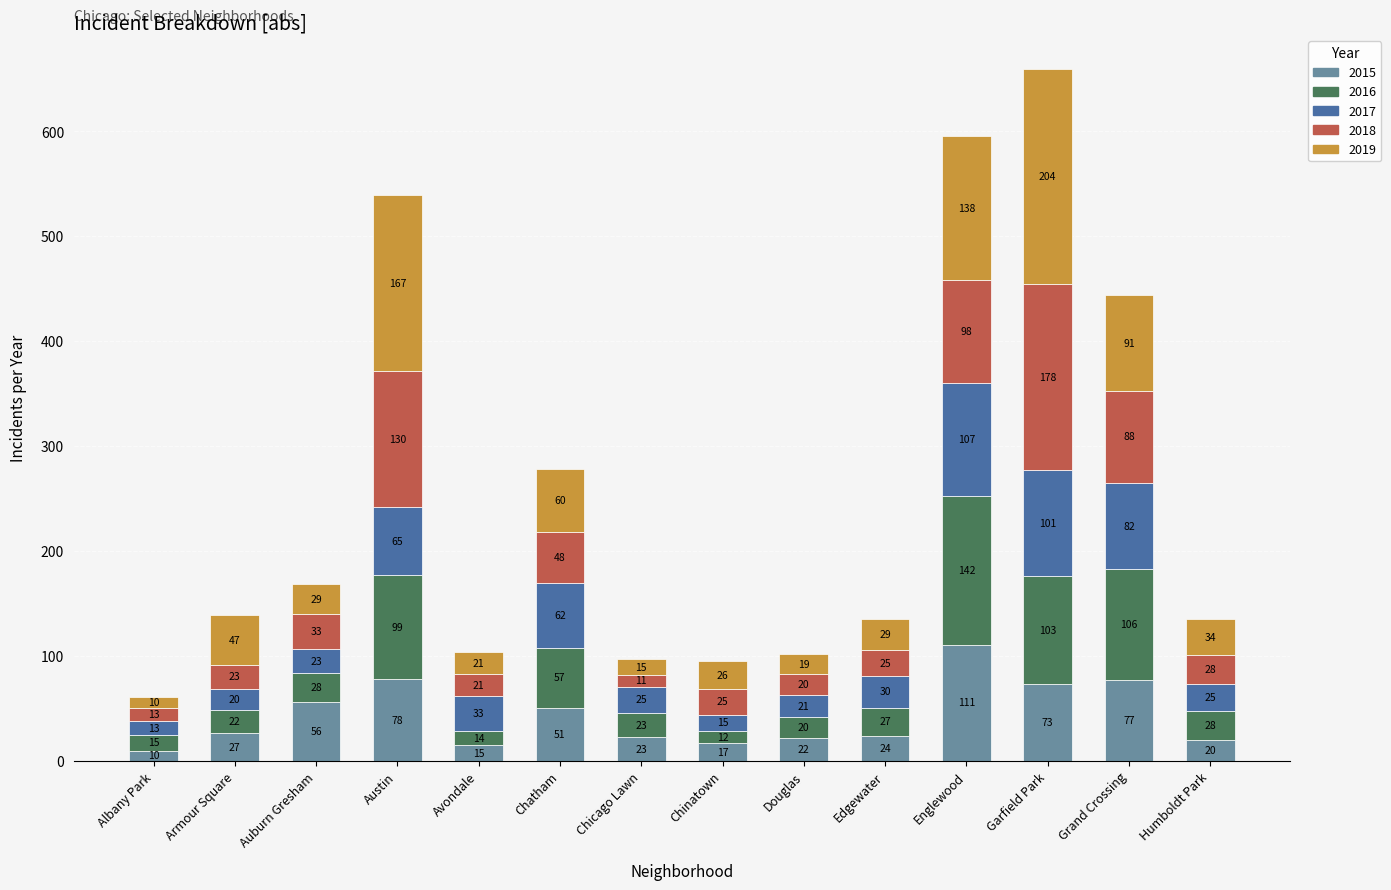

At which category is the sum across all series the highest?

Garfield Park